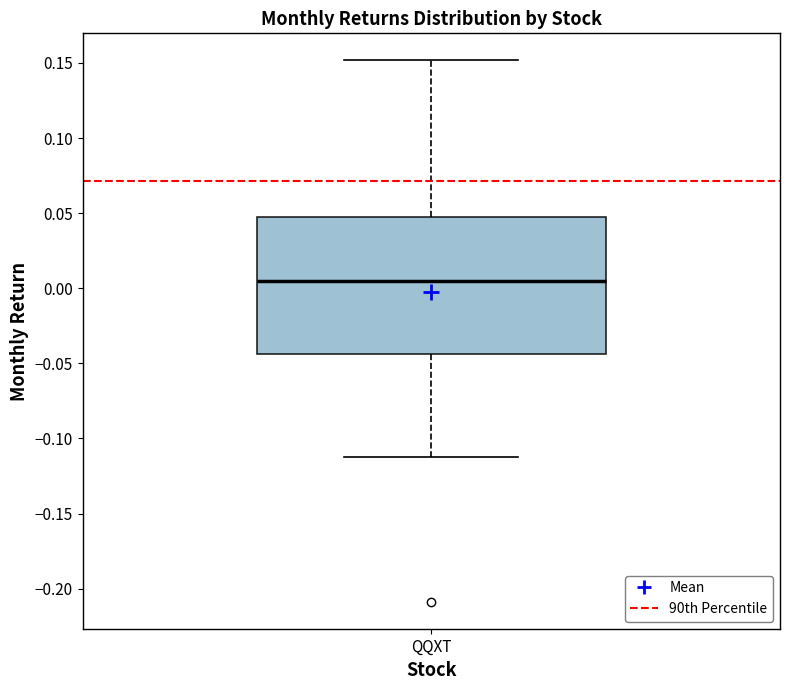

Transcribe this box plot: give where the median line is, the range the box spans, and where the two whiskers end, as read against the y-axis. The values are not printed on the chart, so give them approximately, as read against the axis.

median 0.005, box -0.045 to 0.050, whiskers -0.115 to 0.150